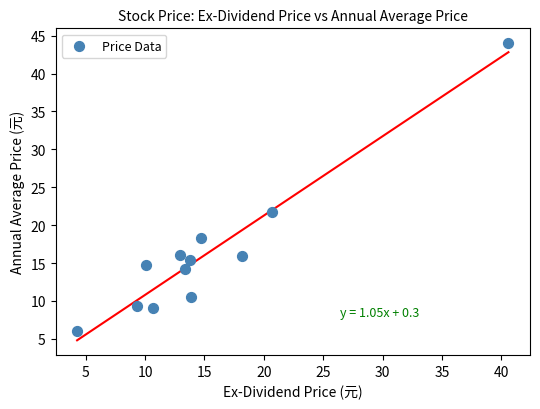

What is the average X value?

15.2